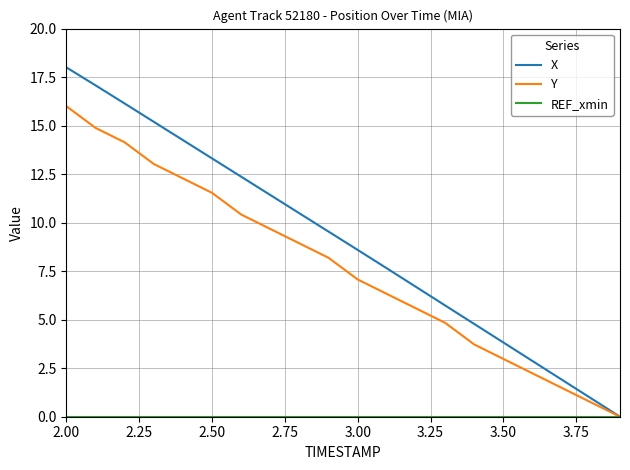

Which series has the largest total across all categories?

X